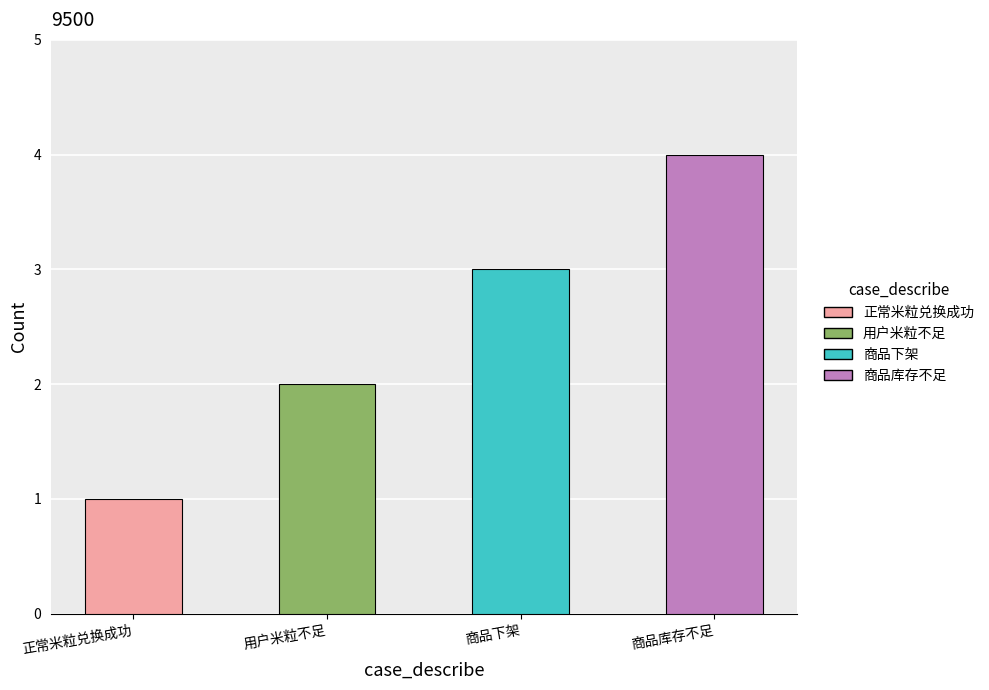

List the labels in order of value, smallest first.

正常米粒兑换成功, 用户米粒不足, 商品下架, 商品库存不足